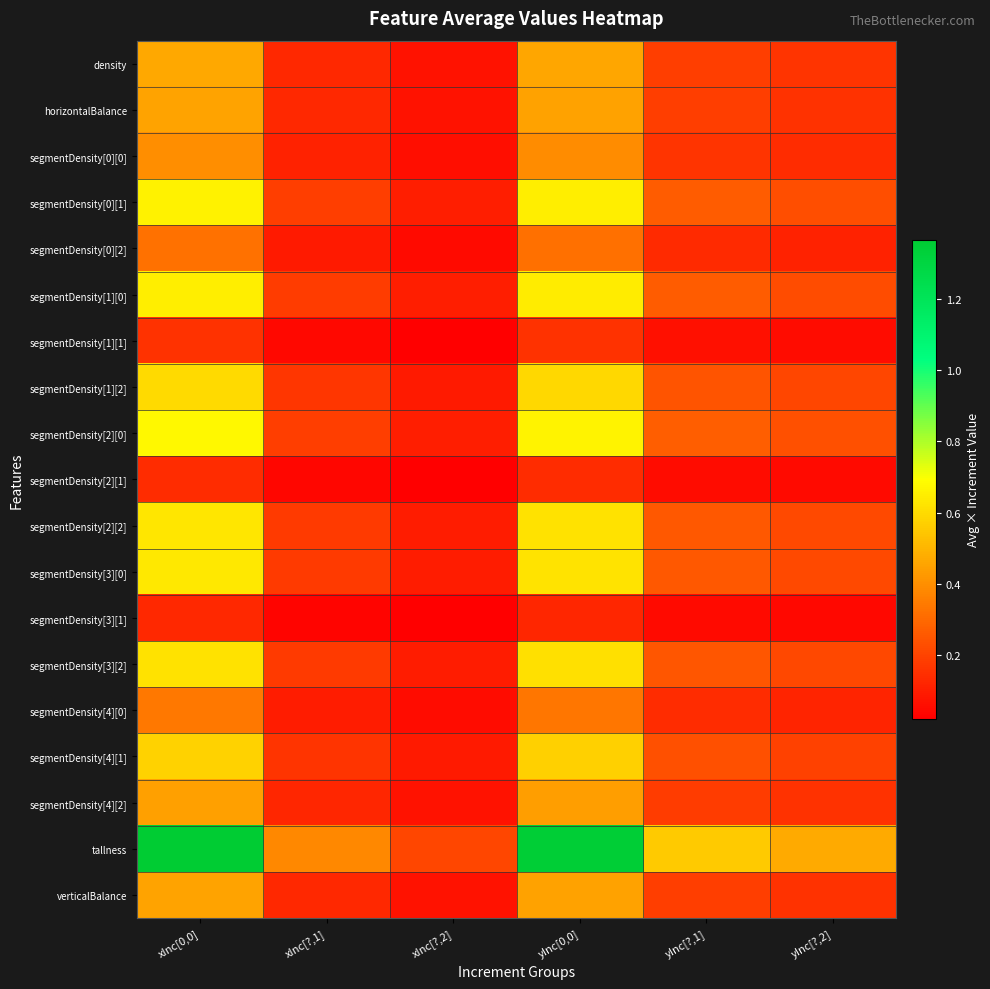

At xInc[0,0], list the series in order from smallest to largest.

segmentDensity[3][1], segmentDensity[2][1], segmentDensity[1][1], segmentDensity[0][2], segmentDensity[4][0], segmentDensity[0][0], segmentDensity[4][2], verticalBalance, horizontalBalance, density, segmentDensity[4][1], segmentDensity[1][2], segmentDensity[3][2], segmentDensity[2][2], segmentDensity[3][0], segmentDensity[1][0], segmentDensity[0][1], segmentDensity[2][0], tallness